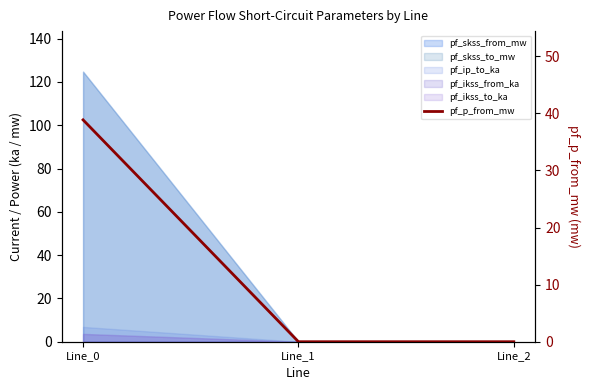

List the labels in order of value, largest first.

Line_0, Line_1, Line_2